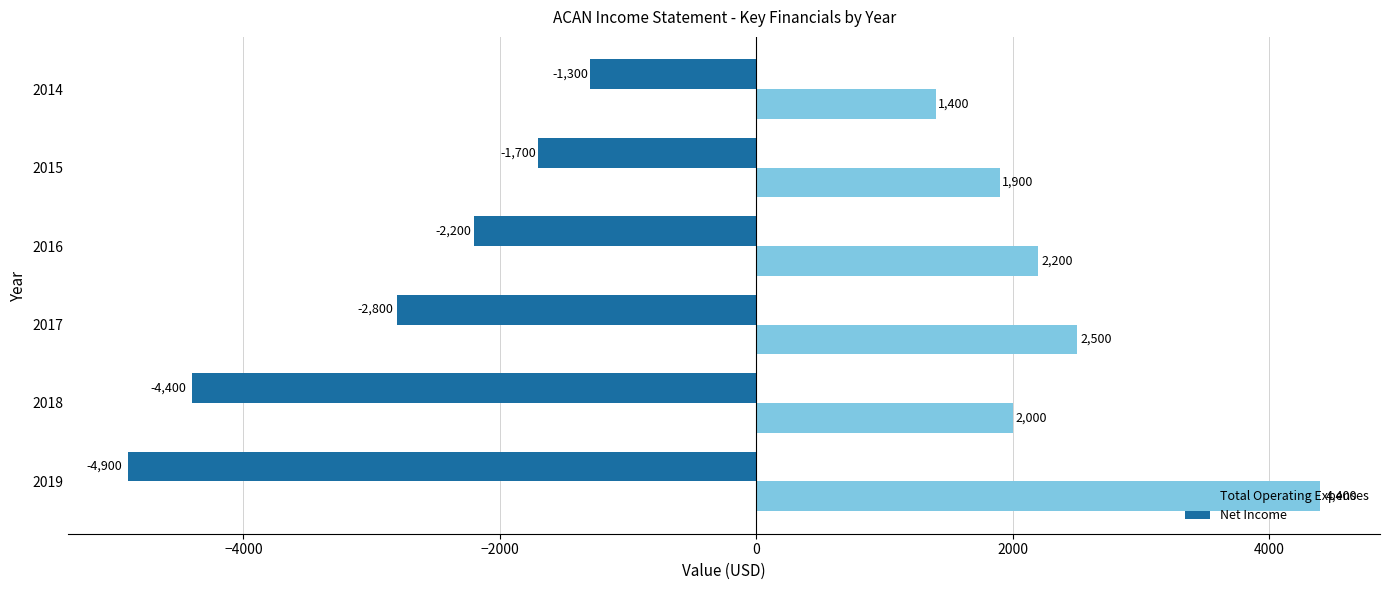

What is the sum of the Total Operating Expenses values at 2016 and 2017?

4700